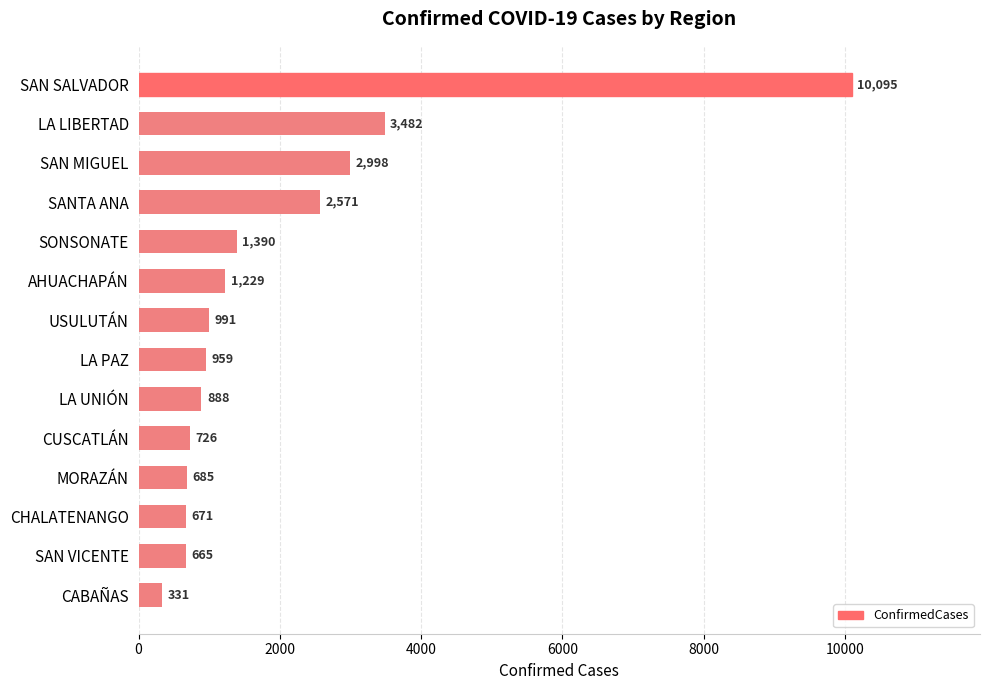

What is the average value?

1977